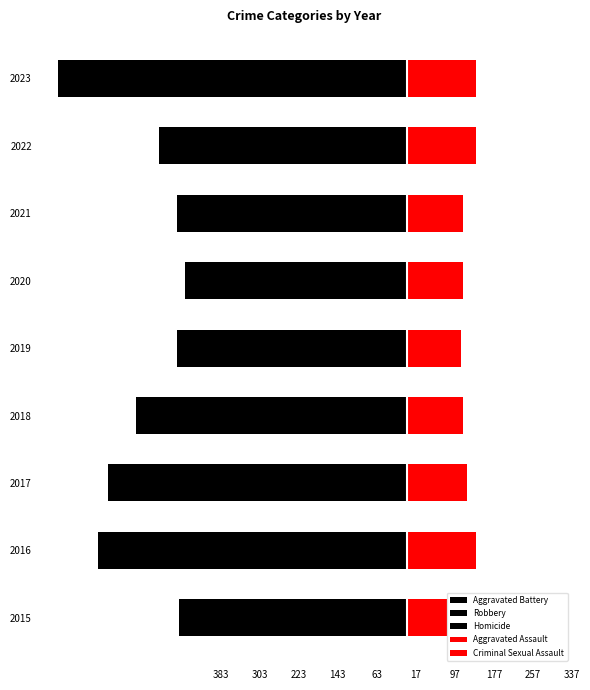

How many bars are there in each group?

5